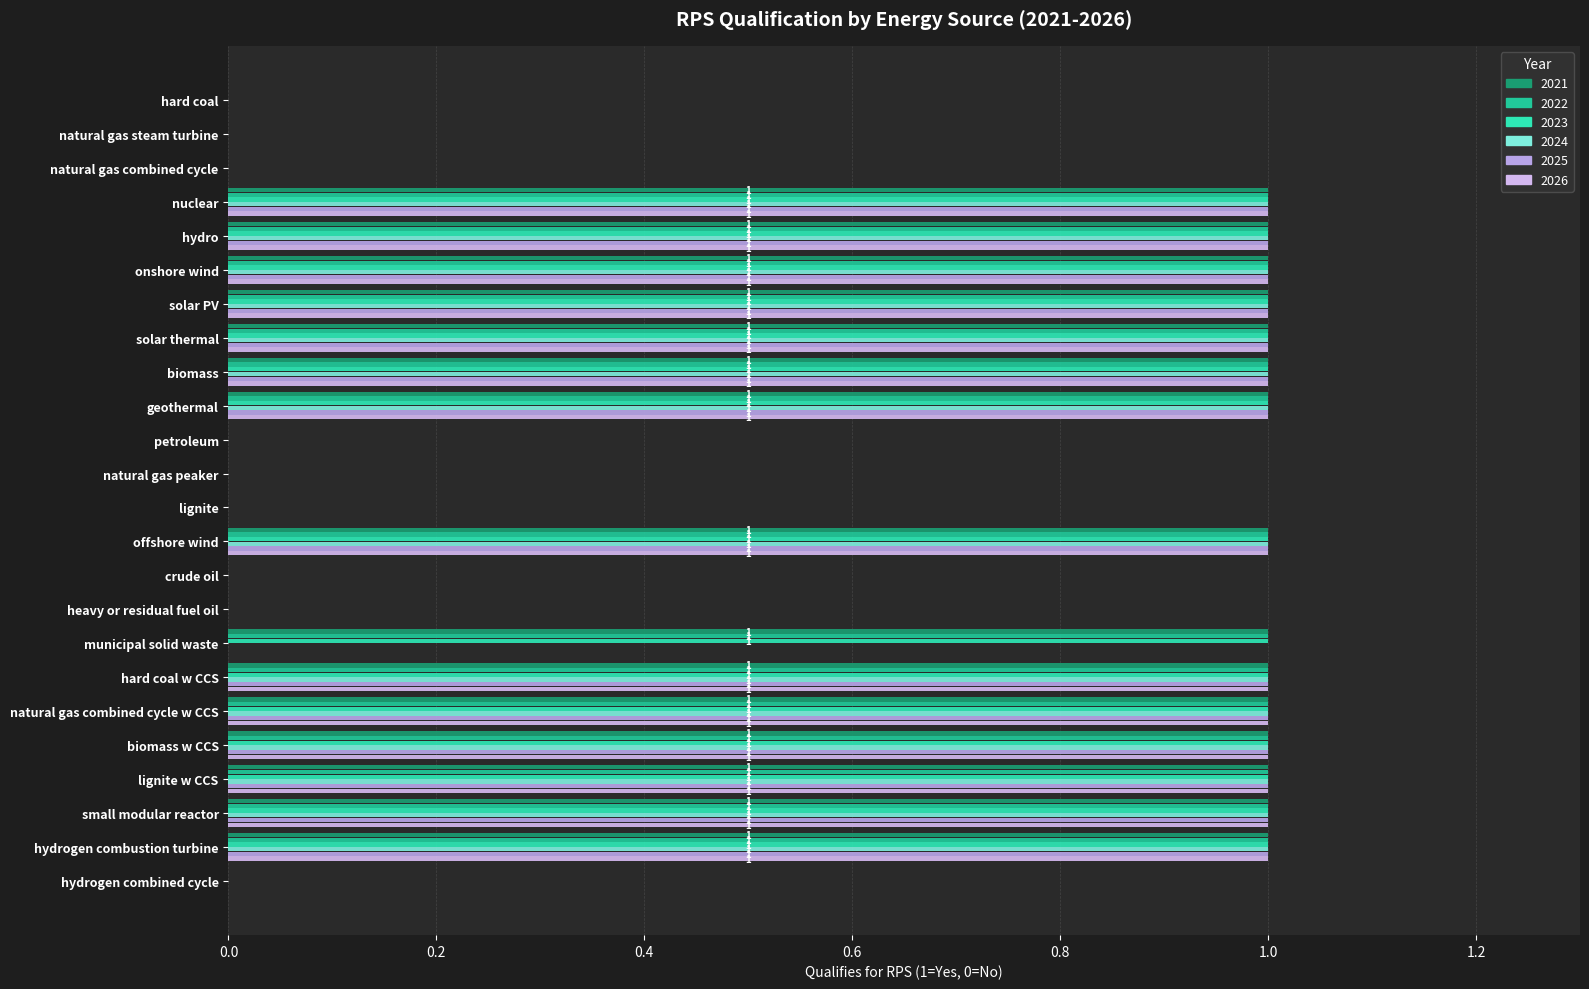

How many distinct data groups are displayed?

6